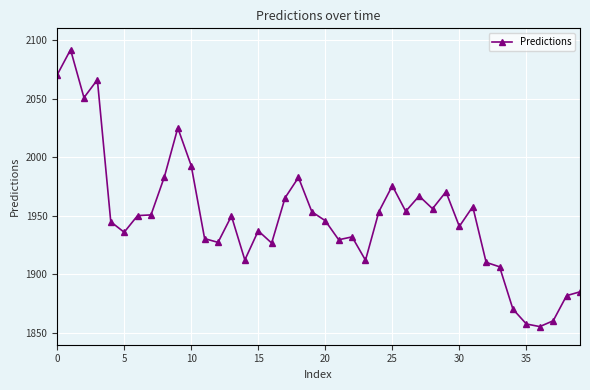

What is the greatest value displayed?

2091.8